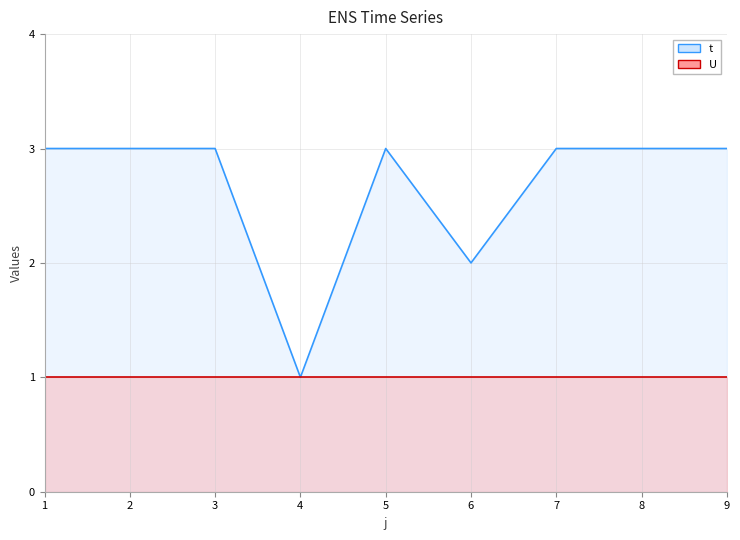

What value does the data have at 5?

3